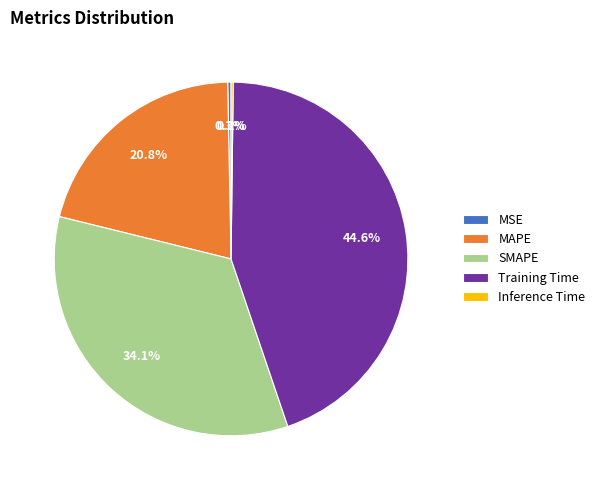

Between SMAPE and MSE, which is larger?

SMAPE